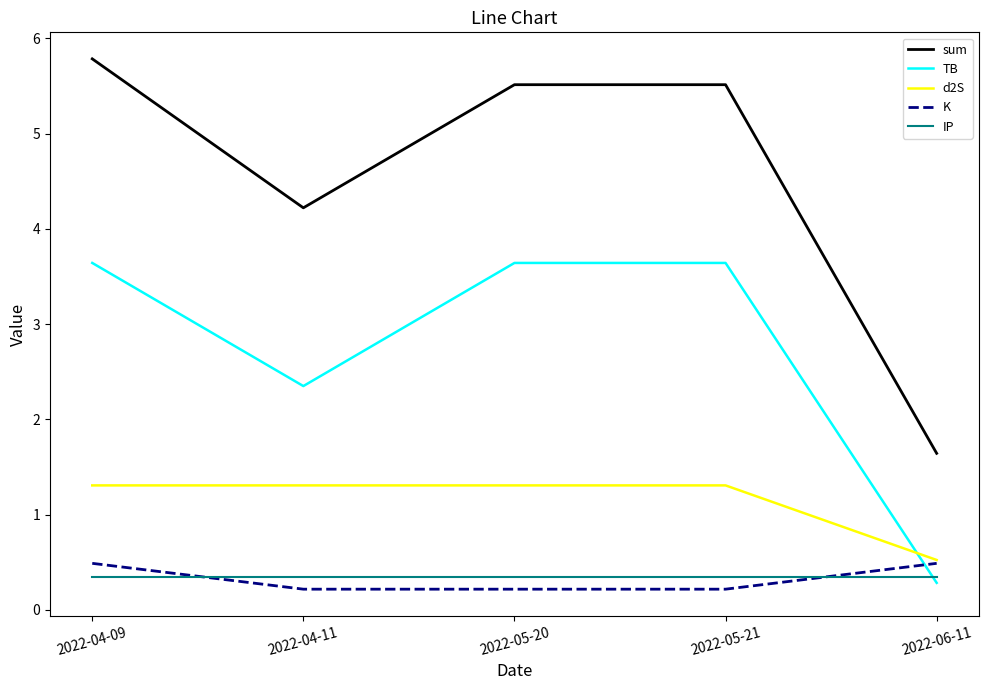

What are all the series names shown in the legend?

sum, TB, d2S, K, IP